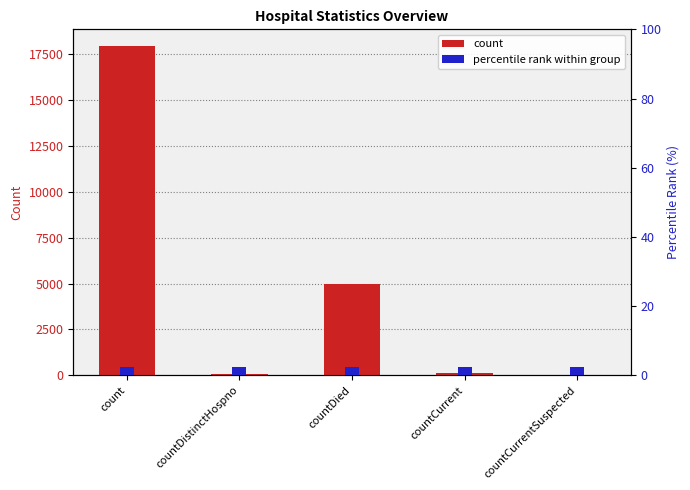

Which has a higher value, countDied or countCurrentSuspected?

countDied